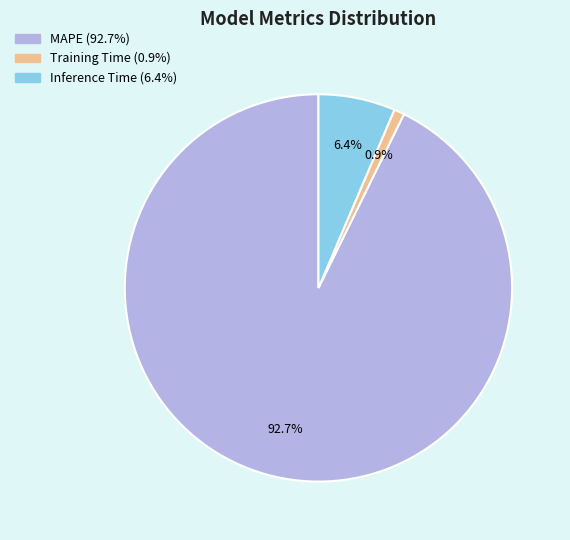

The MAPE slice represents 93% of the pie. True or false?

True